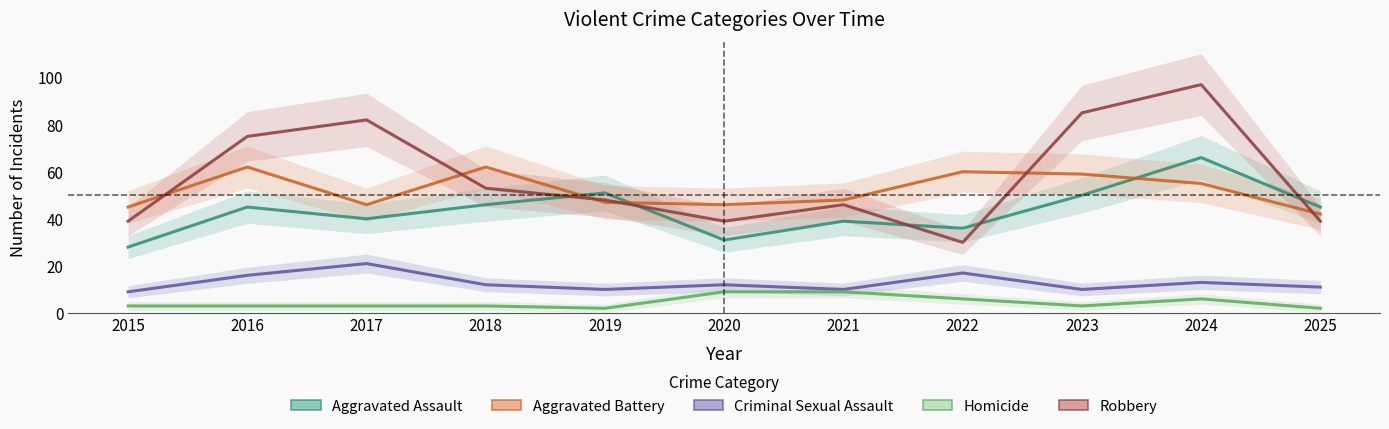

Where is the first local maximum for Robbery?

2017